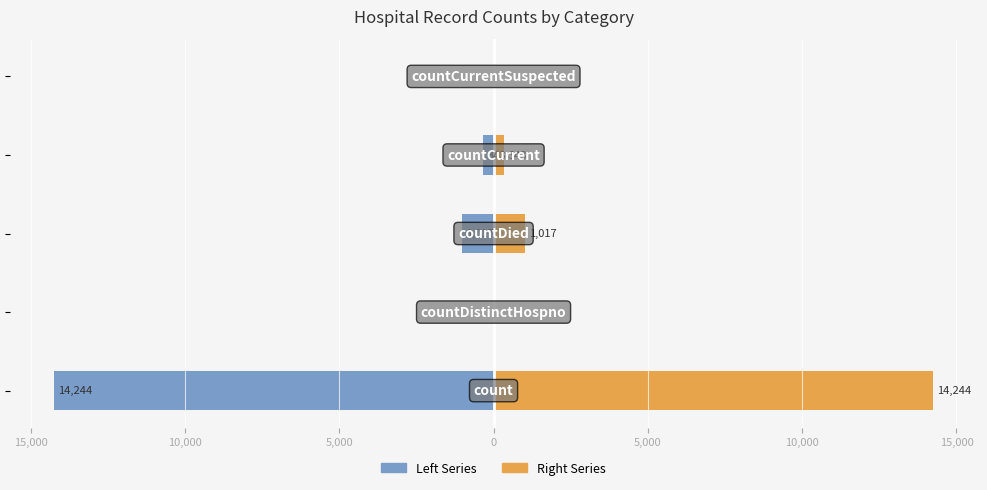

How many values in Left Series are below zero?

3